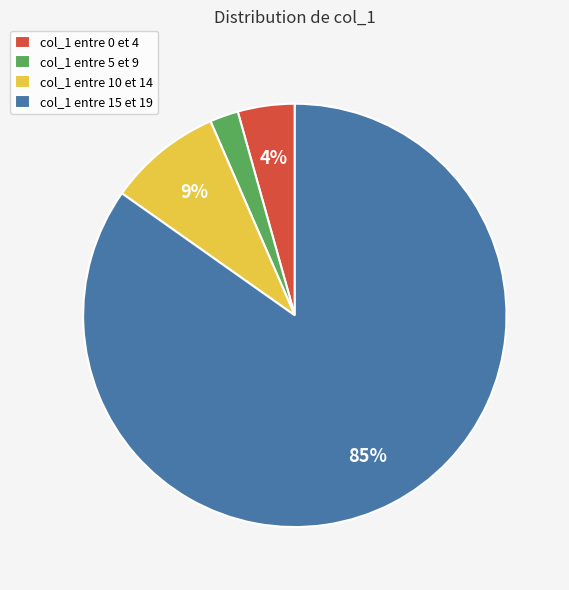

Is the sum of col_1 entre 0 et 4 and col_1 entre 15 et 19 greater than half?

Yes